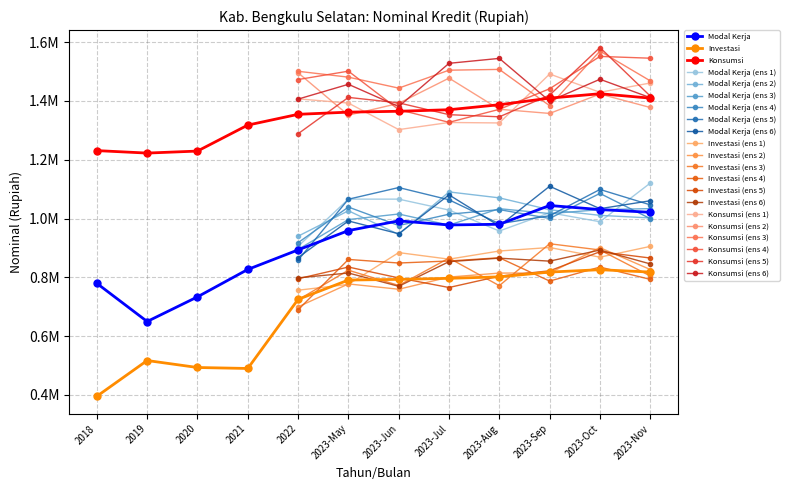

What position from the right is 2023-Jul?

5